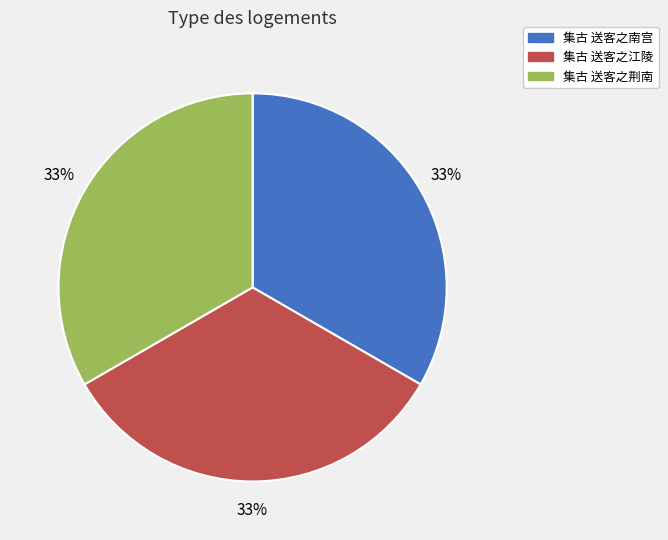

Combined, do 集古 送客之荆南 and 集古 送客之江陵 account for over 50%?

Yes